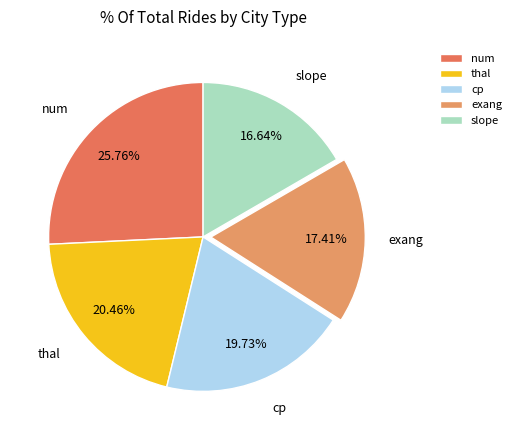

Between exang and thal, which is larger?

thal